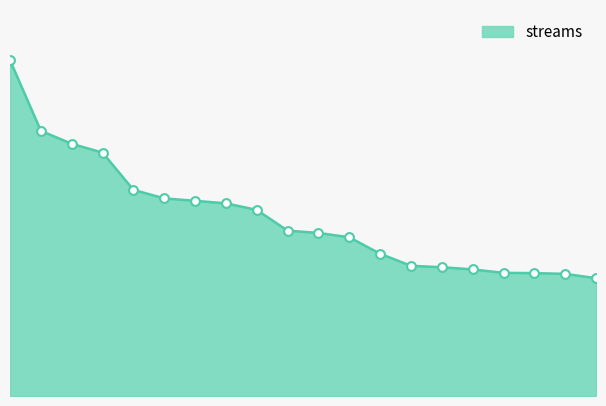

Is this an area chart (filled region under the line)?

Yes